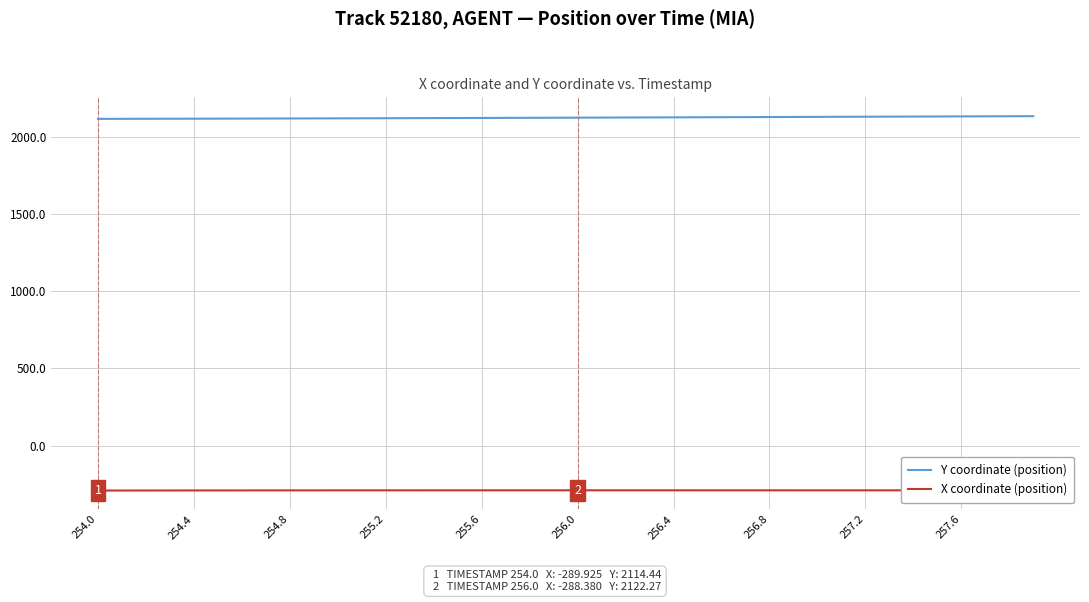

Rank the series by their maximum value, from highest to lowest.

Y coordinate (position), X coordinate (position)